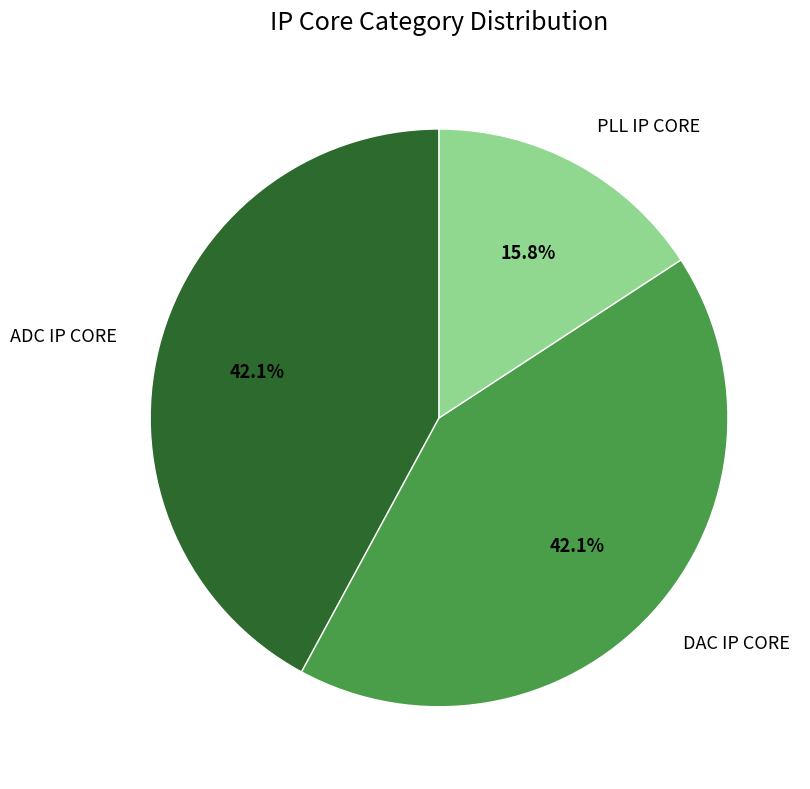

Is PLL IP CORE the majority of the pie?

No